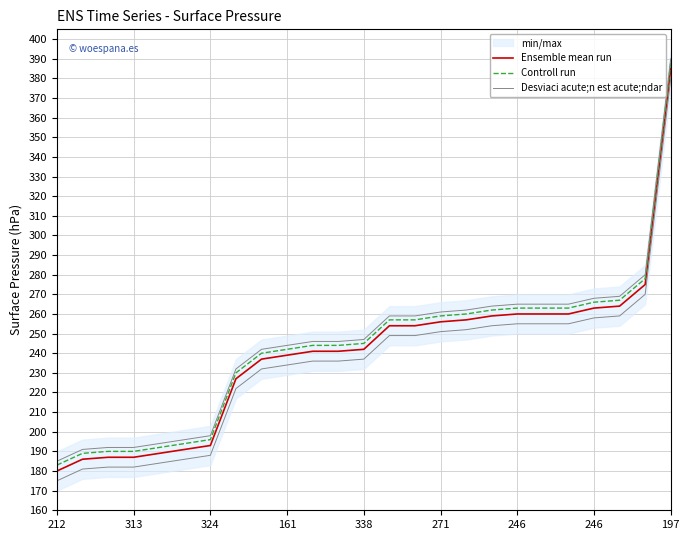

Rank the series by their maximum value, from highest to lowest.

Desviaci acute;n est acute;ndar, Controll run, Ensemble mean run